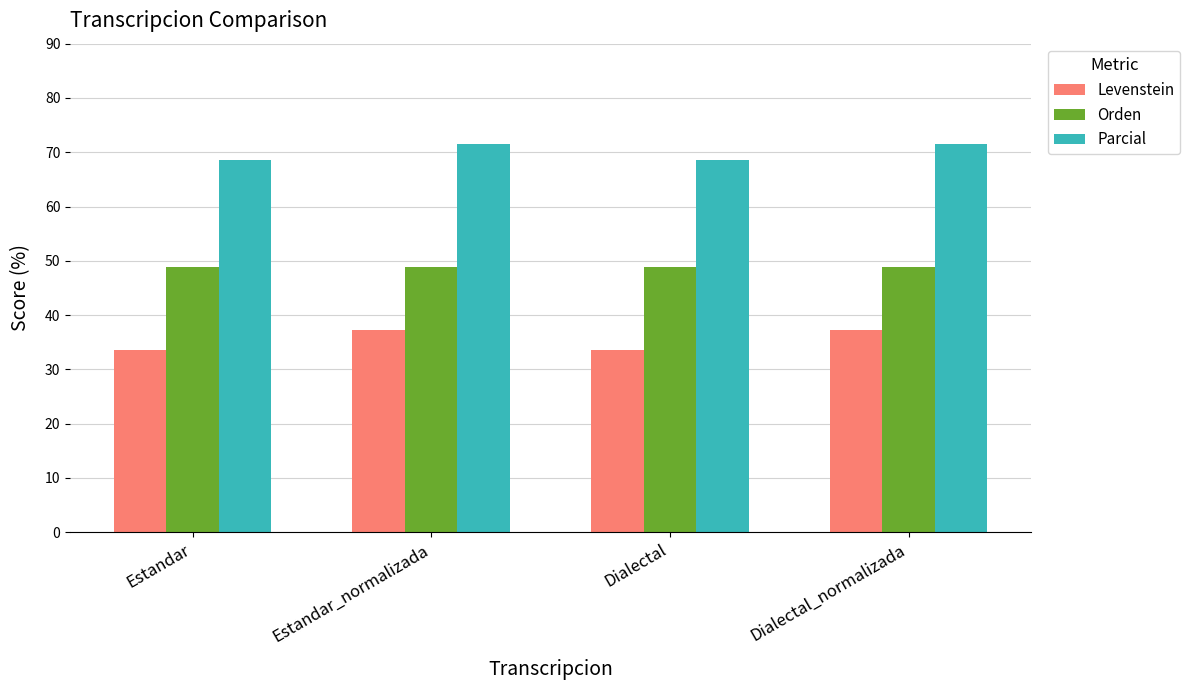

What is the minimum value for Levenstein?

33.5